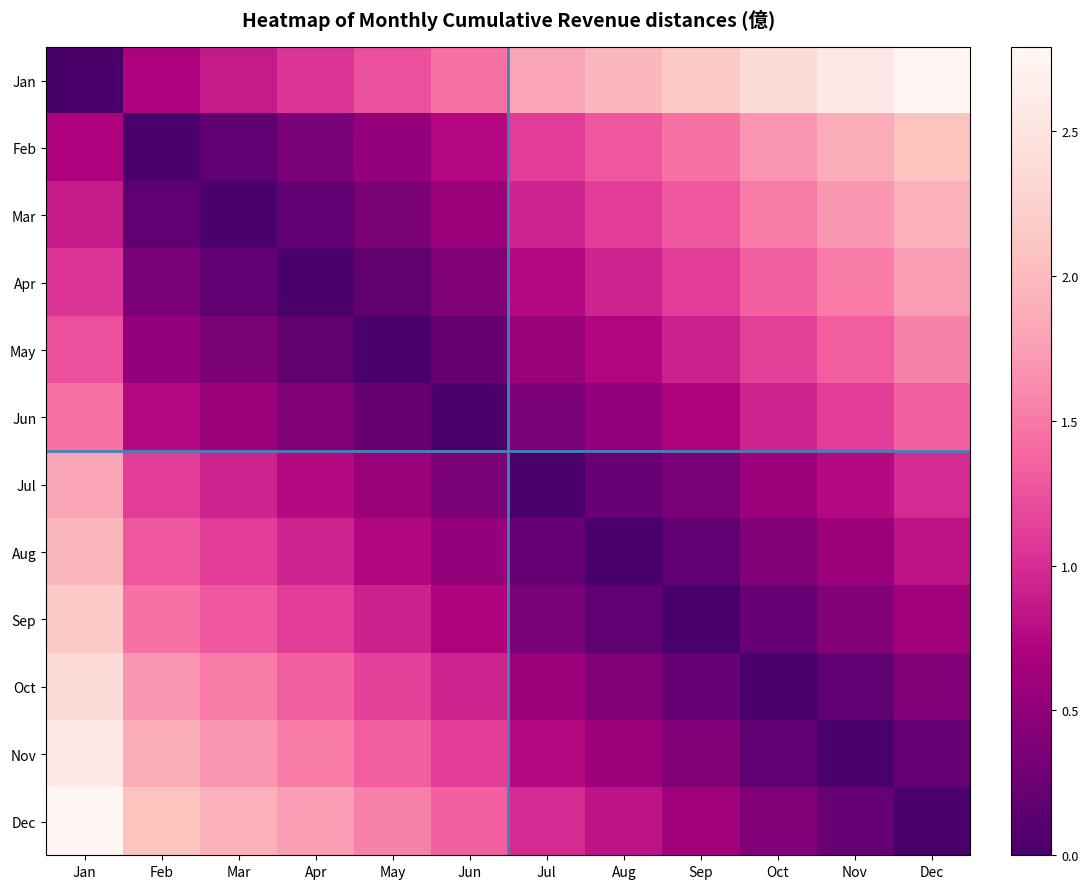

Reading left to right, transcribe all the data shown in this chart.

Jan: Jan=0.0	Feb=0.7	Mar=0.9	Apr=1.1	May=1.2	Jun=1.5	Jul=1.8	Aug=2.0	Sep=2.2	Oct=2.4	Nov=2.6	Dec=2.8
Feb: Jan=0.7	Feb=0.0	Mar=0.2	Apr=0.3	May=0.5	Jun=0.8	Jul=1.1	Aug=1.3	Sep=1.5	Oct=1.7	Nov=1.9	Dec=2.1
Mar: Jan=0.9	Feb=0.2	Mar=0.0	Apr=0.2	May=0.4	Jun=0.6	Jul=0.9	Aug=1.1	Sep=1.3	Oct=1.5	Nov=1.7	Dec=1.9
Apr: Jan=1.1	Feb=0.3	Mar=0.2	Apr=0.0	May=0.2	Jun=0.4	Jul=0.8	Aug=0.9	Sep=1.1	Oct=1.3	Nov=1.5	Dec=1.7
May: Jan=1.2	Feb=0.5	Mar=0.4	Apr=0.2	May=0.0	Jun=0.2	Jul=0.6	Aug=0.7	Sep=0.9	Oct=1.1	Nov=1.3	Dec=1.6
Jun: Jan=1.5	Feb=0.8	Mar=0.6	Apr=0.4	May=0.2	Jun=0.0	Jul=0.4	Aug=0.5	Sep=0.7	Oct=0.9	Nov=1.1	Dec=1.3
Jul: Jan=1.8	Feb=1.1	Mar=0.9	Apr=0.8	May=0.6	Jun=0.4	Jul=0.0	Aug=0.2	Sep=0.4	Oct=0.6	Nov=0.8	Dec=1.0
Aug: Jan=2.0	Feb=1.3	Mar=1.1	Apr=0.9	May=0.7	Jun=0.5	Jul=0.2	Aug=0.0	Sep=0.2	Oct=0.4	Nov=0.6	Dec=0.8
Sep: Jan=2.2	Feb=1.5	Mar=1.3	Apr=1.1	May=0.9	Jun=0.7	Jul=0.4	Aug=0.2	Sep=0.0	Oct=0.2	Nov=0.4	Dec=0.6
Oct: Jan=2.4	Feb=1.7	Mar=1.5	Apr=1.3	May=1.1	Jun=0.9	Jul=0.6	Aug=0.4	Sep=0.2	Oct=0.0	Nov=0.2	Dec=0.4
Nov: Jan=2.6	Feb=1.9	Mar=1.7	Apr=1.5	May=1.3	Jun=1.1	Jul=0.8	Aug=0.6	Sep=0.4	Oct=0.2	Nov=0.0	Dec=0.2
Dec: Jan=2.8	Feb=2.1	Mar=1.9	Apr=1.7	May=1.6	Jun=1.3	Jul=1.0	Aug=0.8	Sep=0.6	Oct=0.4	Nov=0.2	Dec=0.0